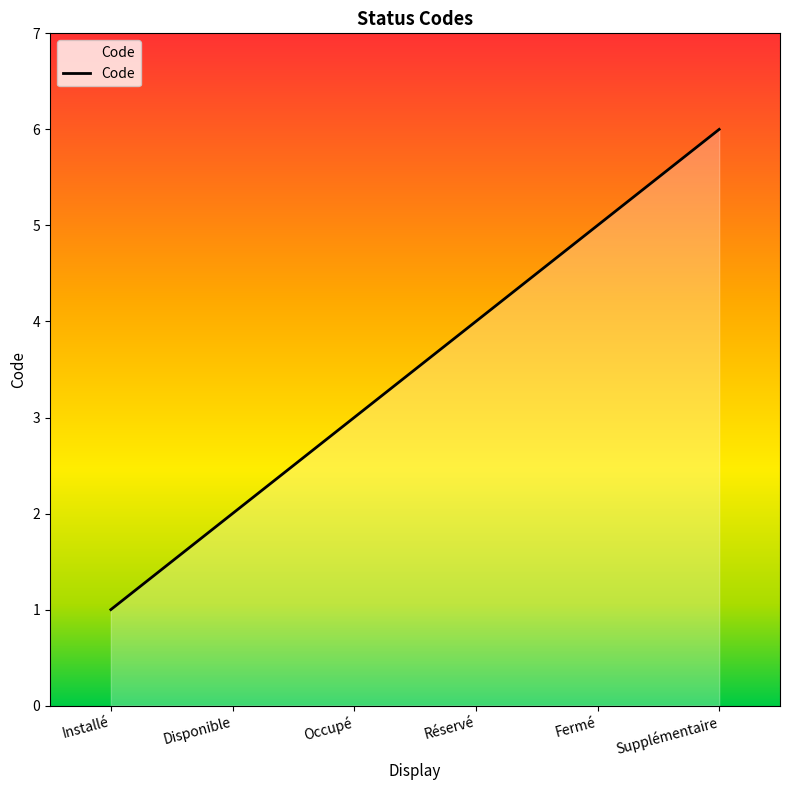

Rank the categories by value from highest to lowest.

Supplémentaire, Fermé, Réservé, Occupé, Disponible, Installé